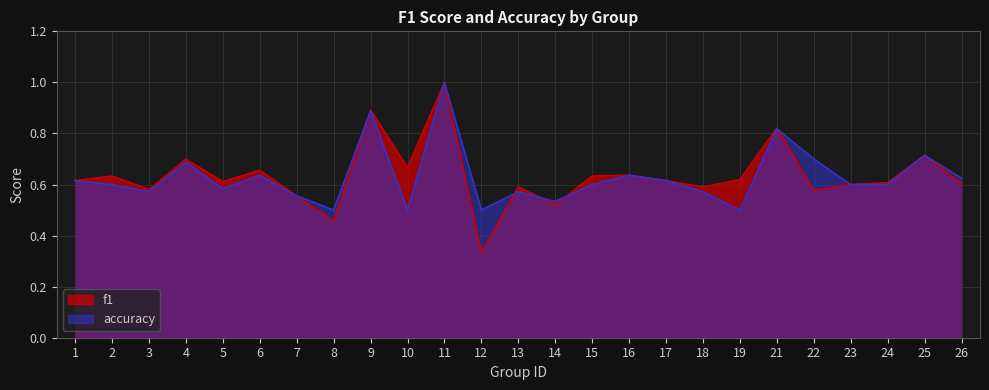

Is the value of f1 at 14 greater than the value of accuracy at 21?

No